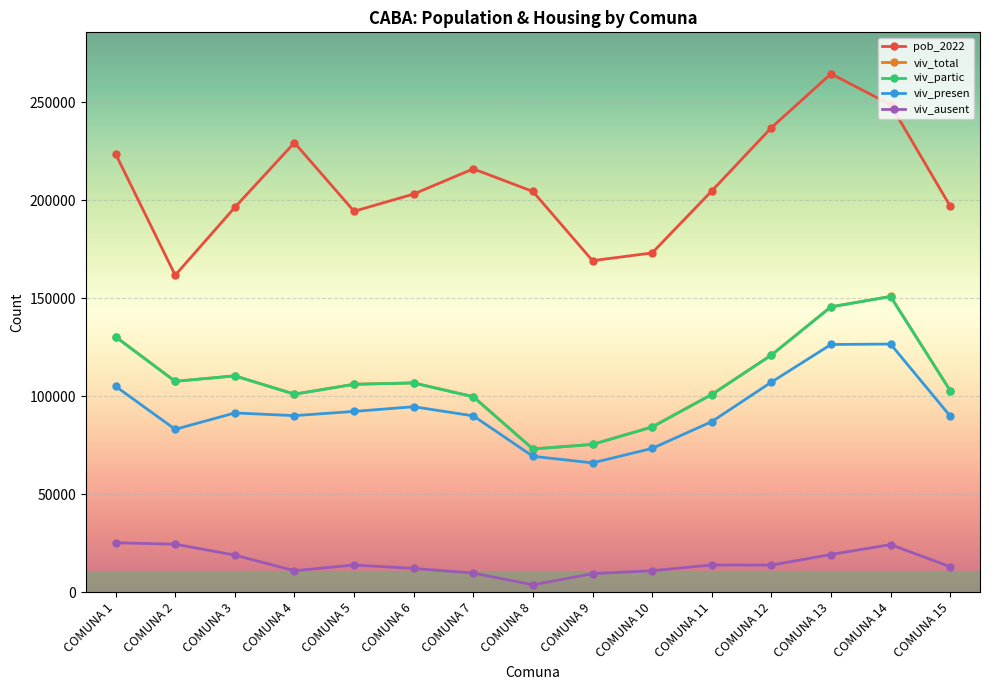

True or false: viv_total and viv_ausent cross at least once.

False